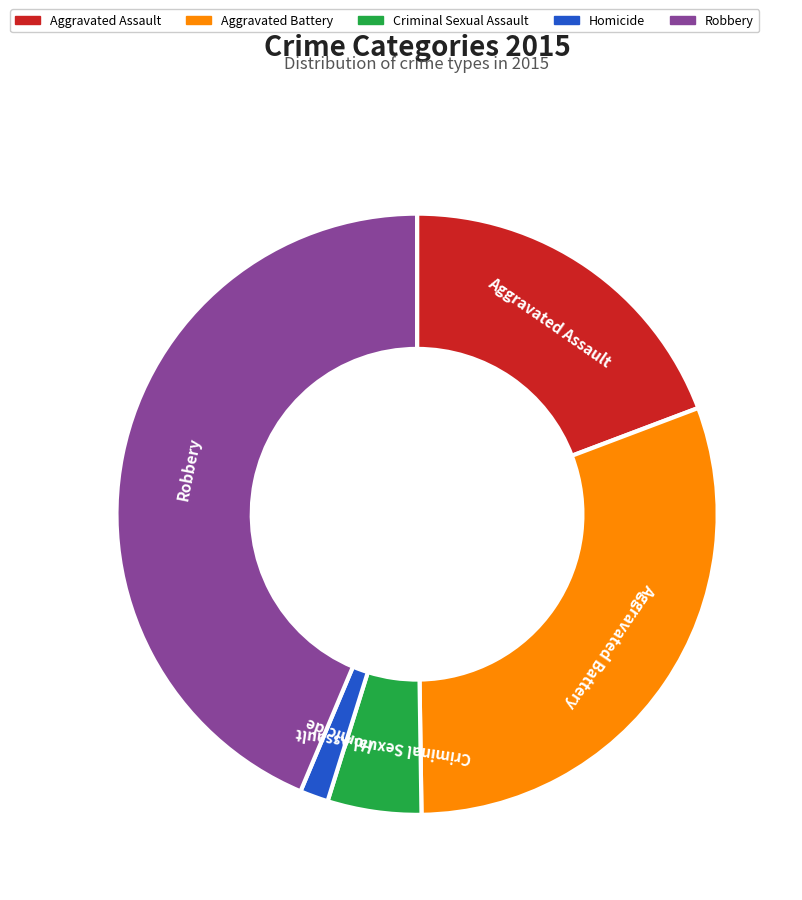

Is it true that Homicide is 13% of the pie?

False